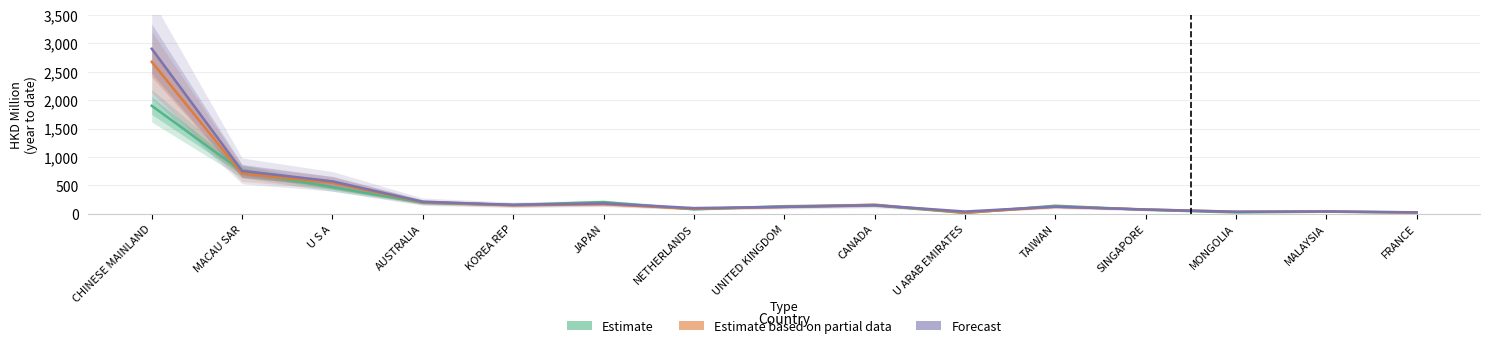

True or false: Estimate has a value of 186.4 at U S A.

False